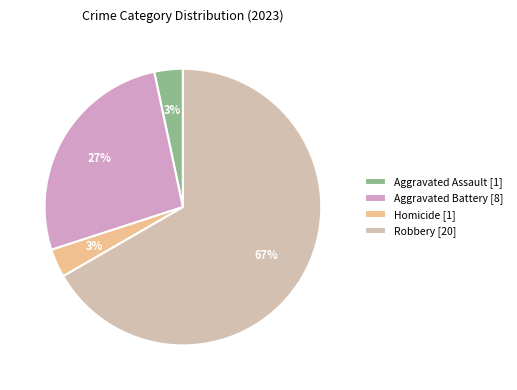

Is it true that Aggravated Assault [1] is 3% of the pie?

True